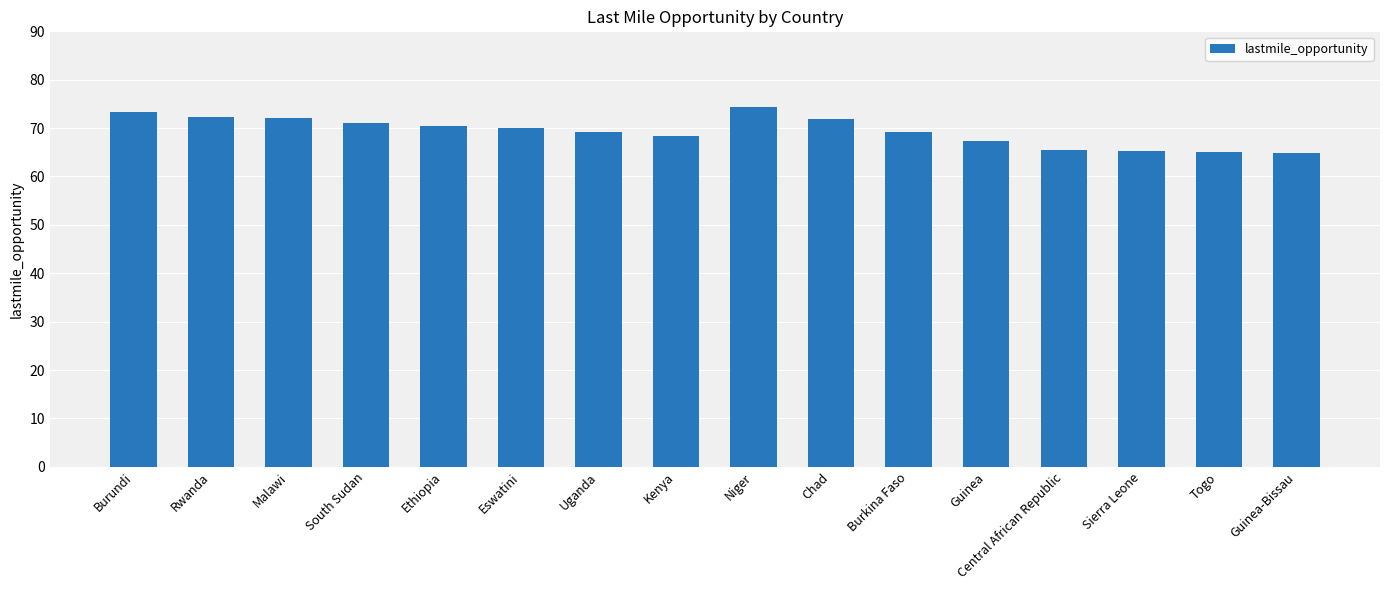

Count the number of categories in the chart.

16